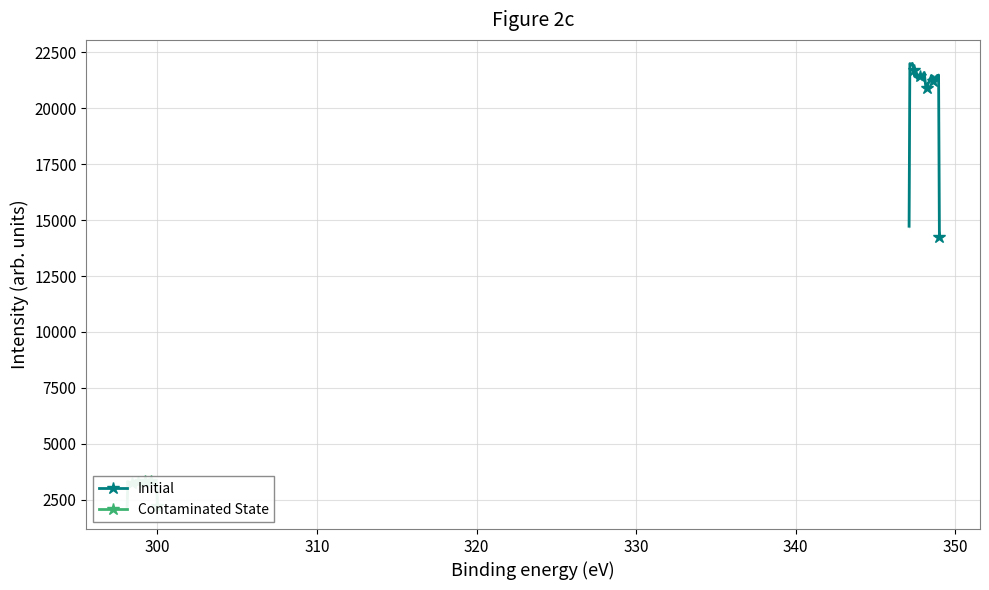

True or false: Initial and Contaminated State cross at least once.

False